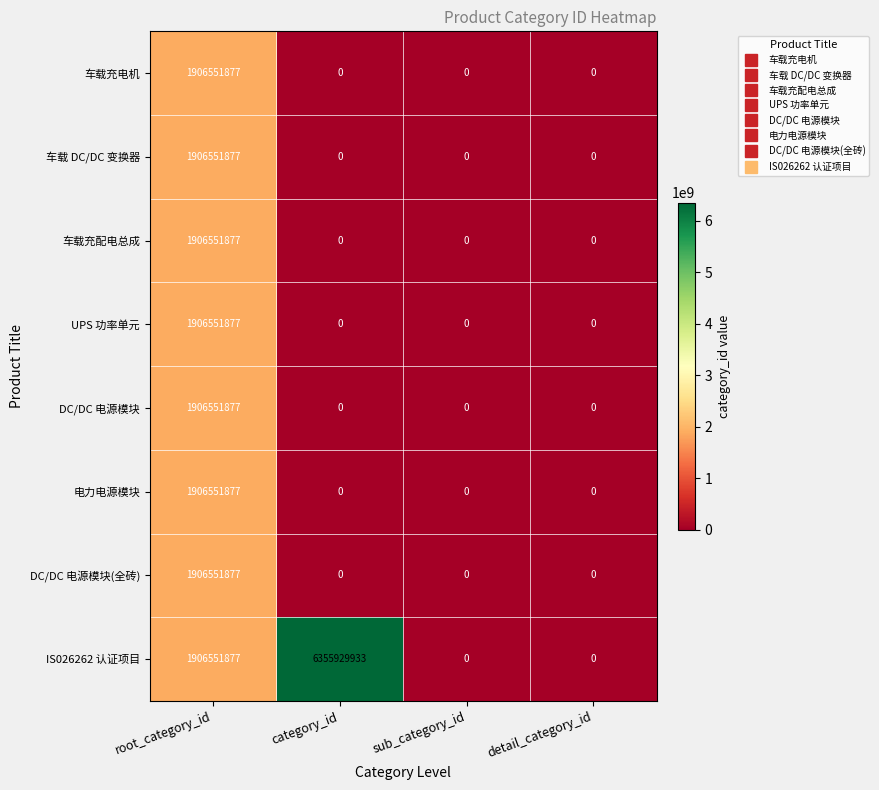

How many distinct data groups are displayed?

8